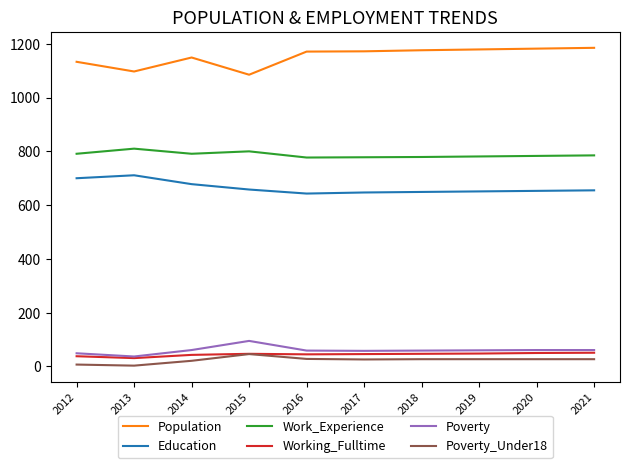

What is the greatest value displayed?

1185